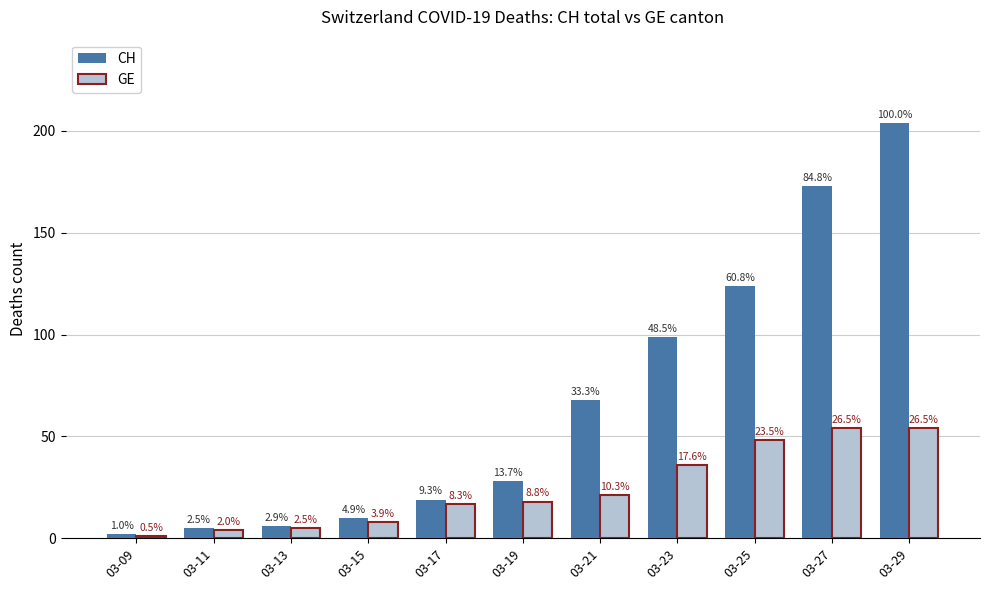

Rank the categories by CH value from lowest to highest.

03-09, 03-11, 03-13, 03-15, 03-17, 03-19, 03-21, 03-23, 03-25, 03-27, 03-29